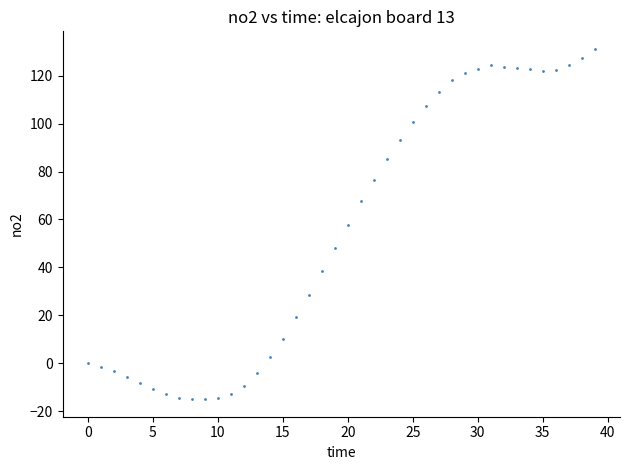

What is the range of Y values (max minus min)?

146.2